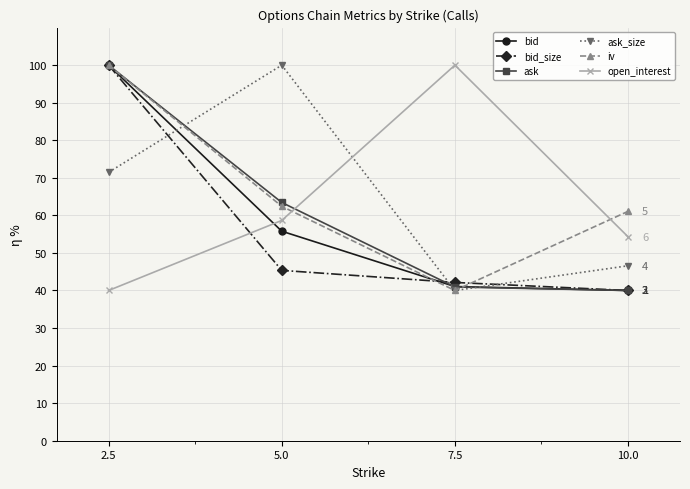

Reading right to left, list all the values displayed in this chart.

bid: 40.0	41.1	55.8	100.0
bid_size: 40.0	42.1	45.4	100.0
ask: 40.0	40.9	63.4	100.0
ask_size: 46.6	40.0	100.0	71.5
iv: 61.1	40.0	62.4	100.0
open_interest: 54.3	100.0	58.7	40.0